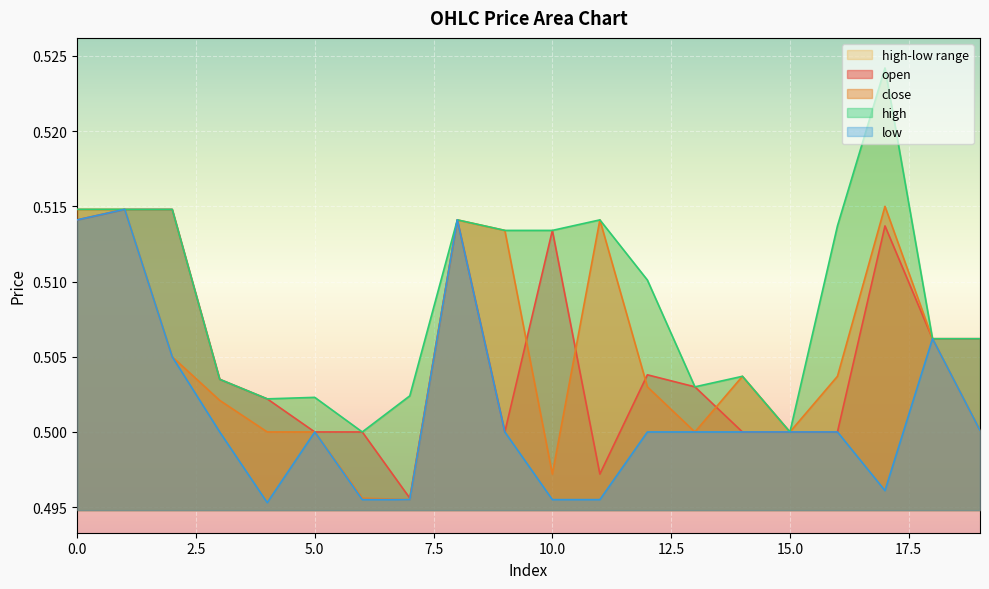

What is the sum of all close values?

10.1